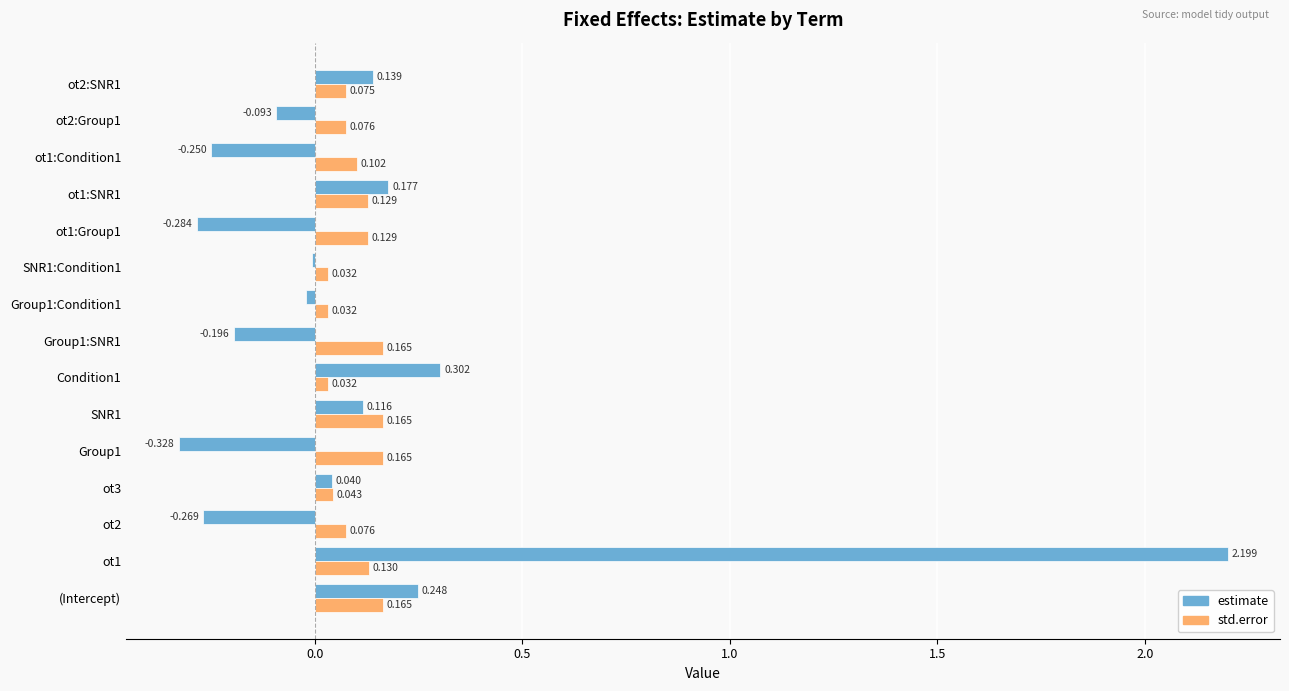

Between Group1 and Group1:Condition1, which series saw the biggest shift?

estimate